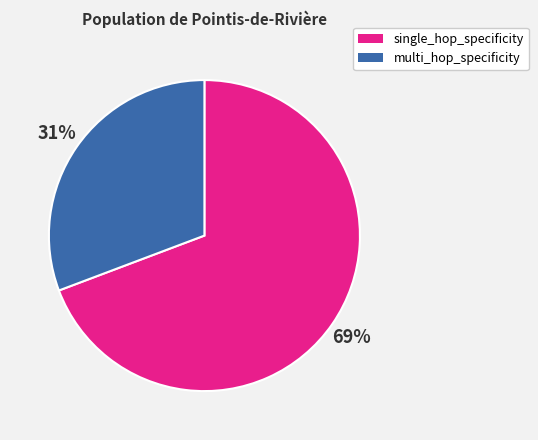

Count the number of slices in the pie.

2